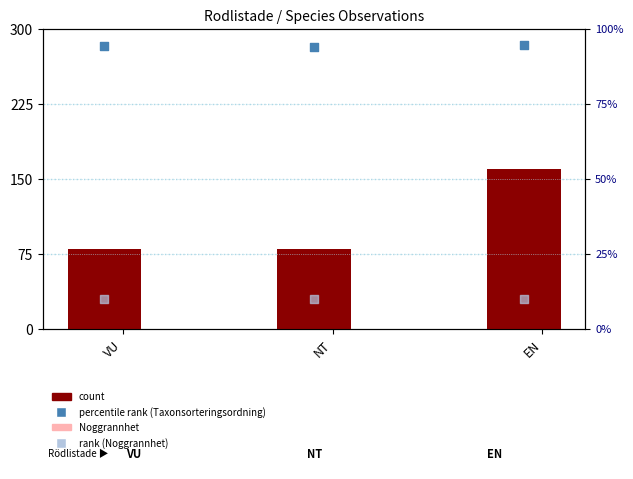

Is the value of percentile rank (Taxonsorteringsordning) at EN greater than the value of count at NT?

Yes